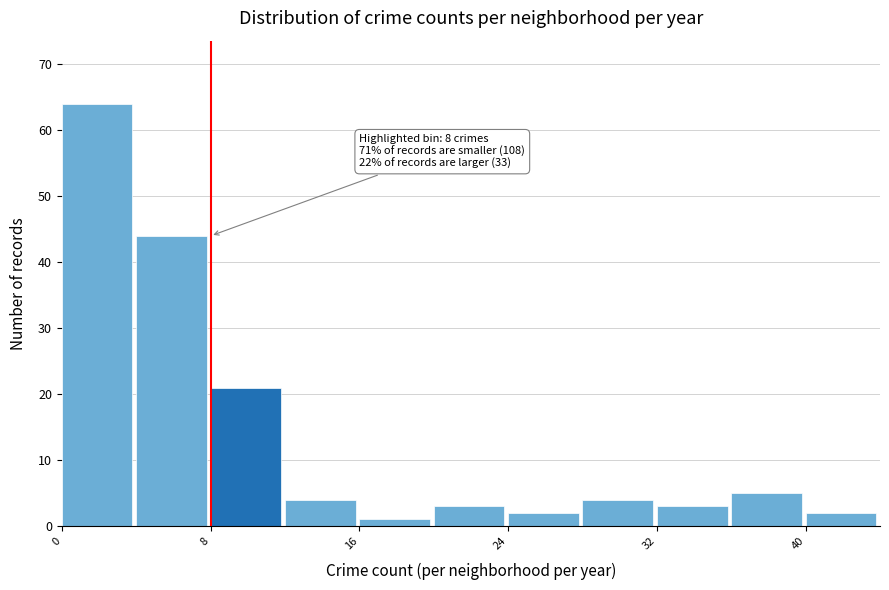

Which range on the x-axis has the tallest bar?

0 to 4